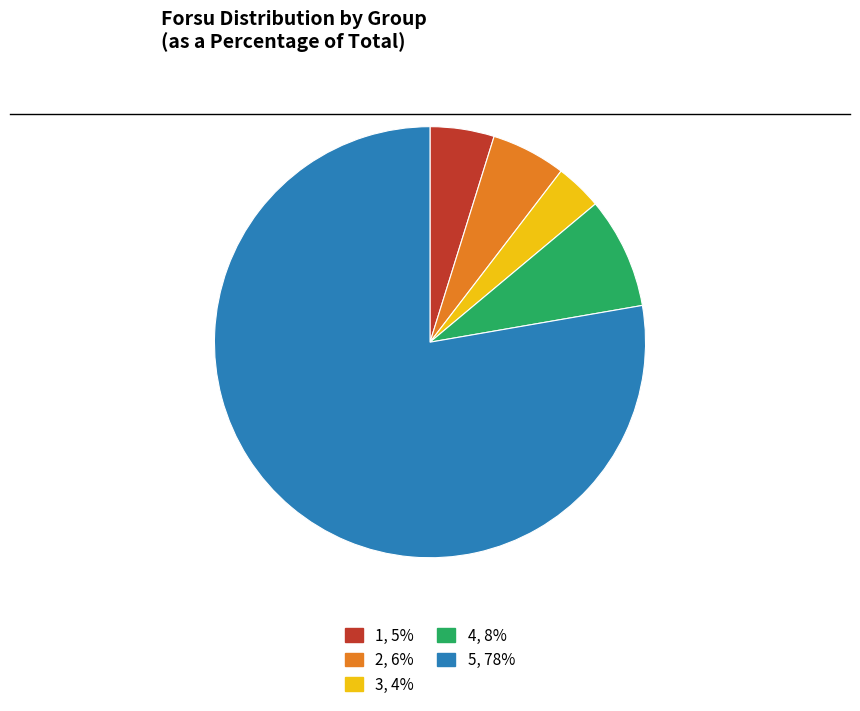

Is it true that 2, 6% is 1% of the pie?

False